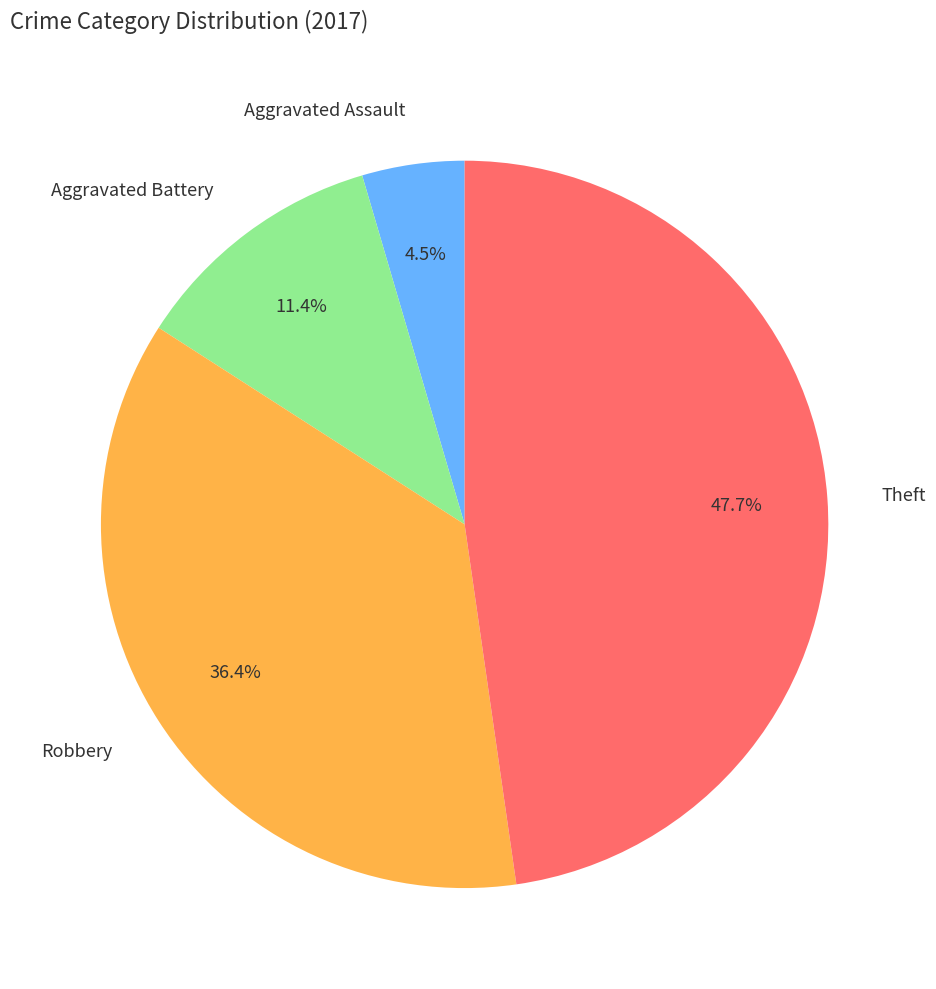

Combined, what portion of the pie is Aggravated Battery and Theft?

59.1%